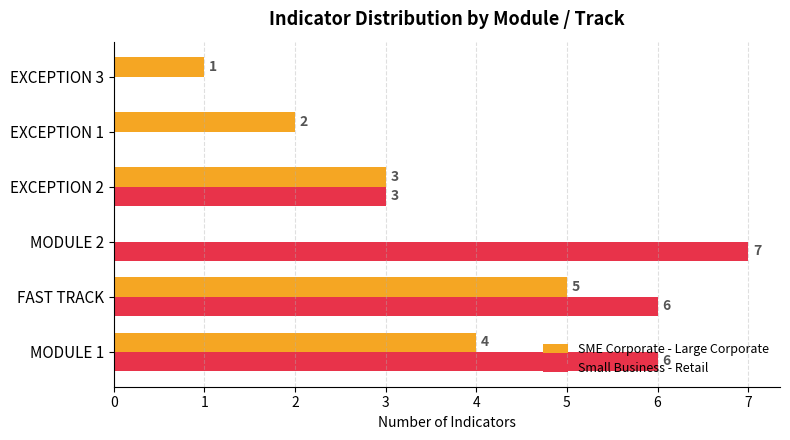

The SME Corporate - Large Corporate series shows 3 at EXCEPTION 2. True or false?

True